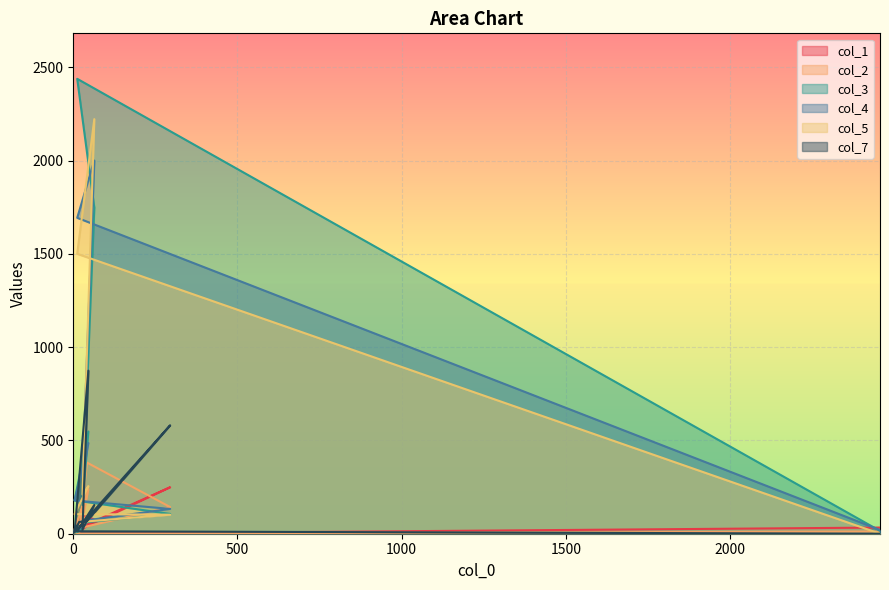

The col_7 series shows 3 at 0. True or false?

False